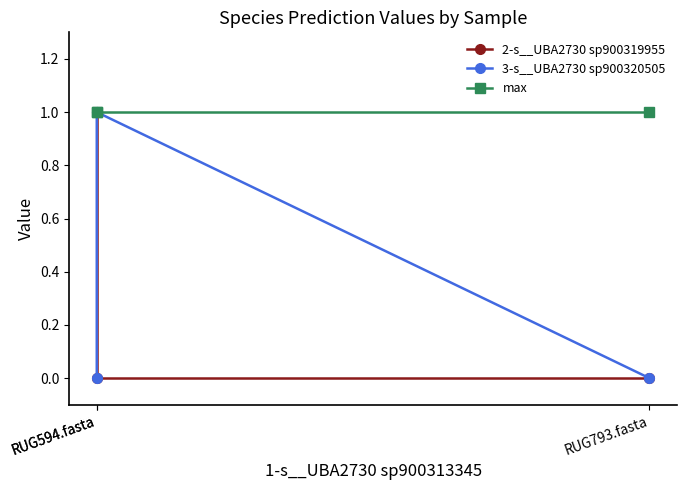

The value of max at RUG594.fasta is 1. True or false?

True